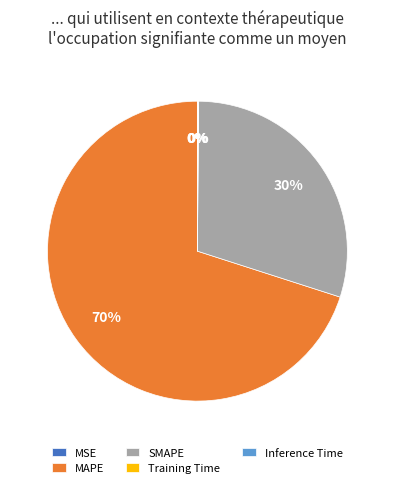

What percentage is the MAPE slice, to the nearest percent?

70%